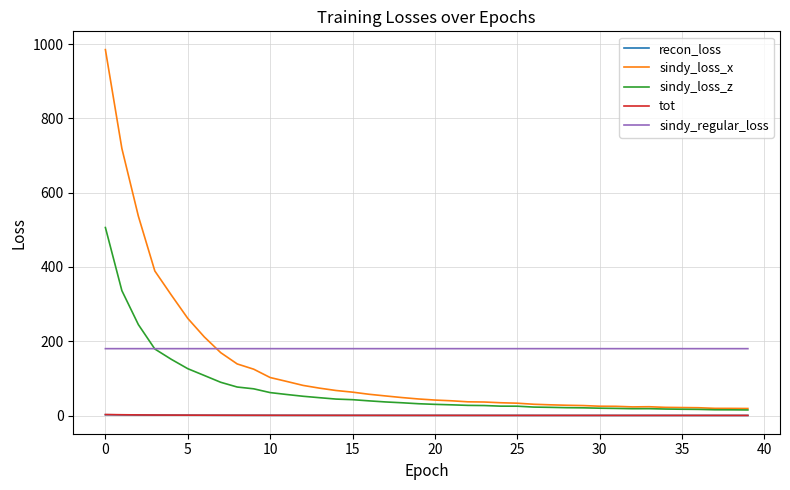

True or false: recon_loss and sindy_regular_loss cross at least once.

False